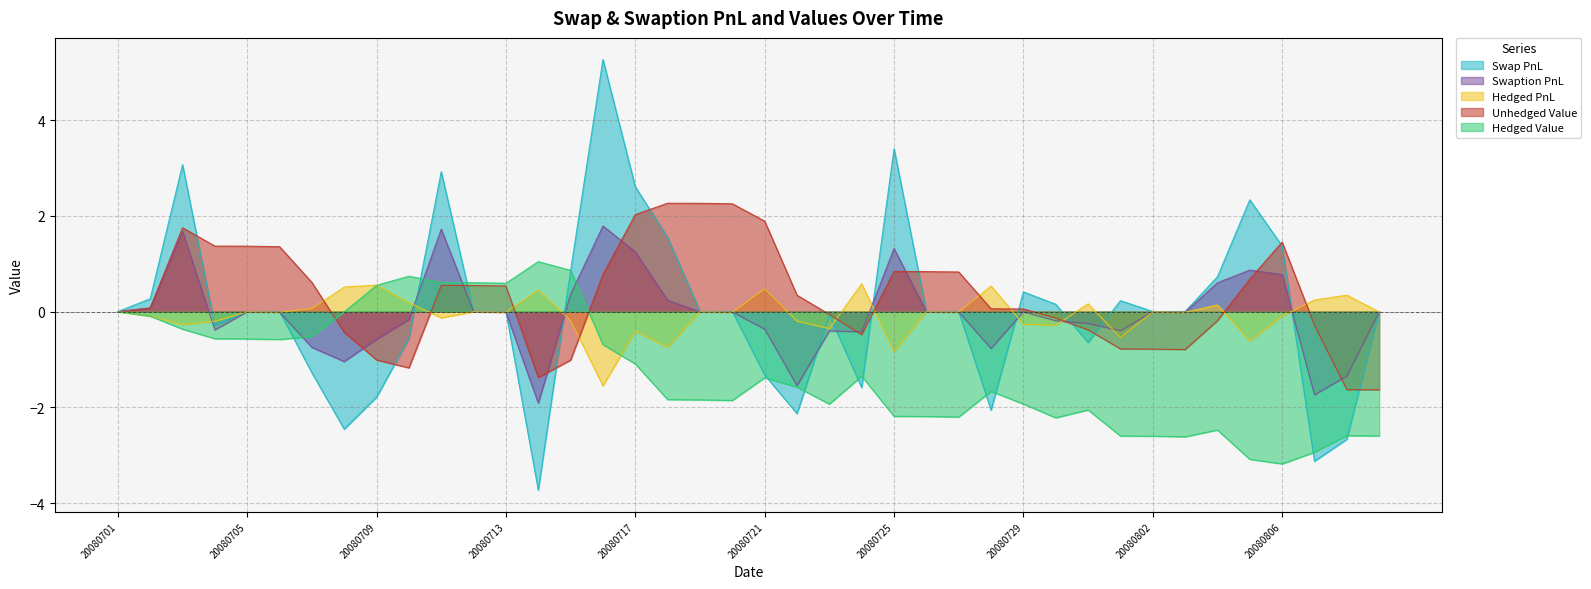

What is the value of the Hedged PnL point at the 9th from the left?

0.6